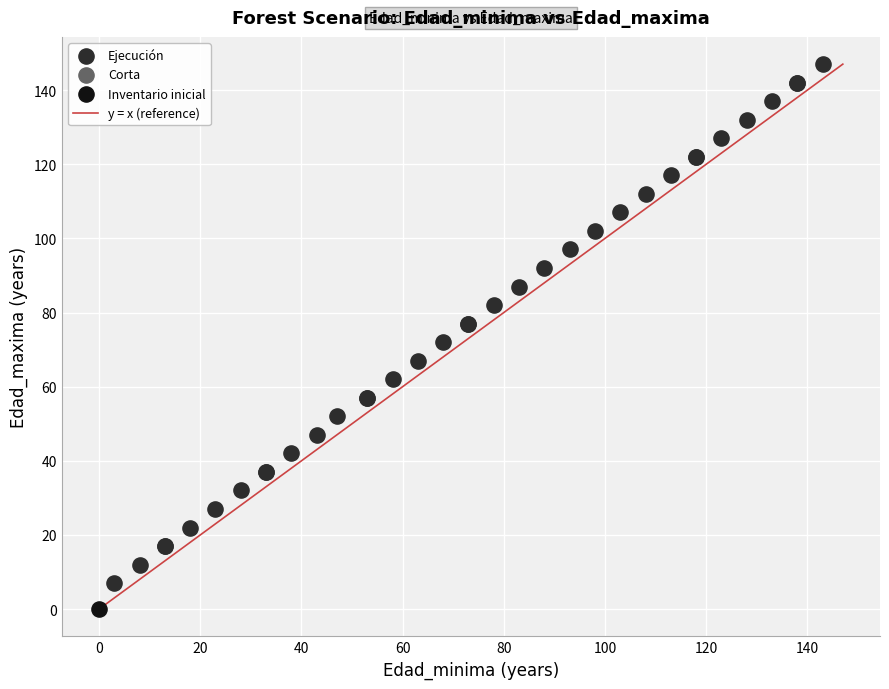

Which series contains the highest Y value?

Ejecución